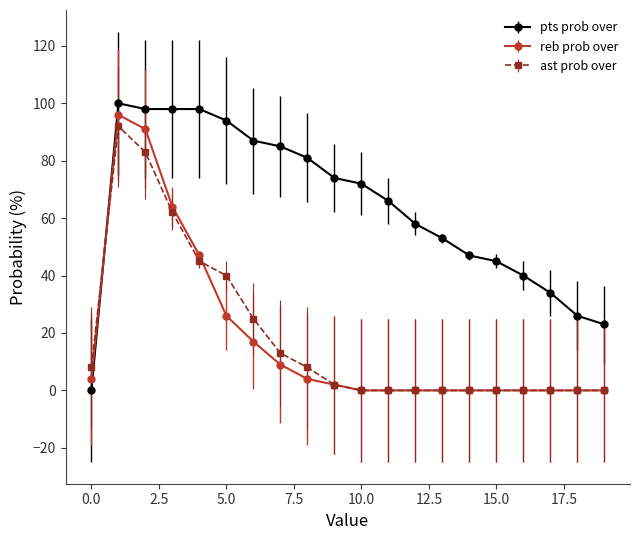

Is this an area chart (filled region under the line)?

No